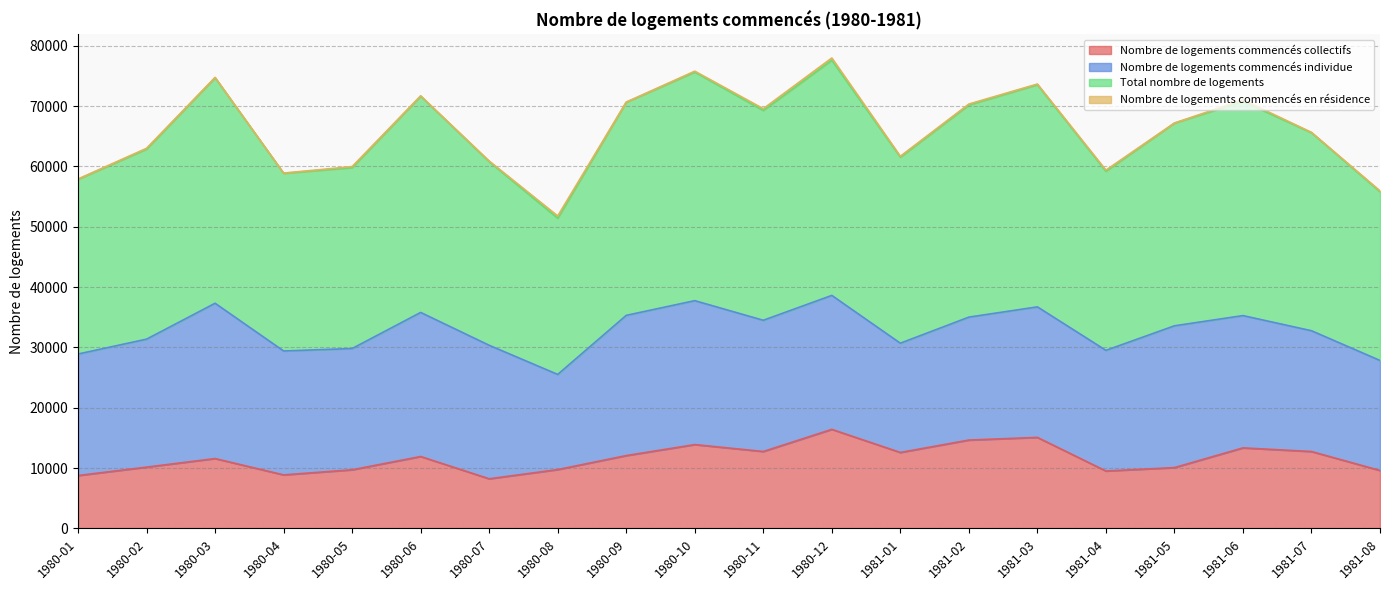

True or false: Total nombre de logements and Nombre de logements commencés collectifs intersect in this chart.

False